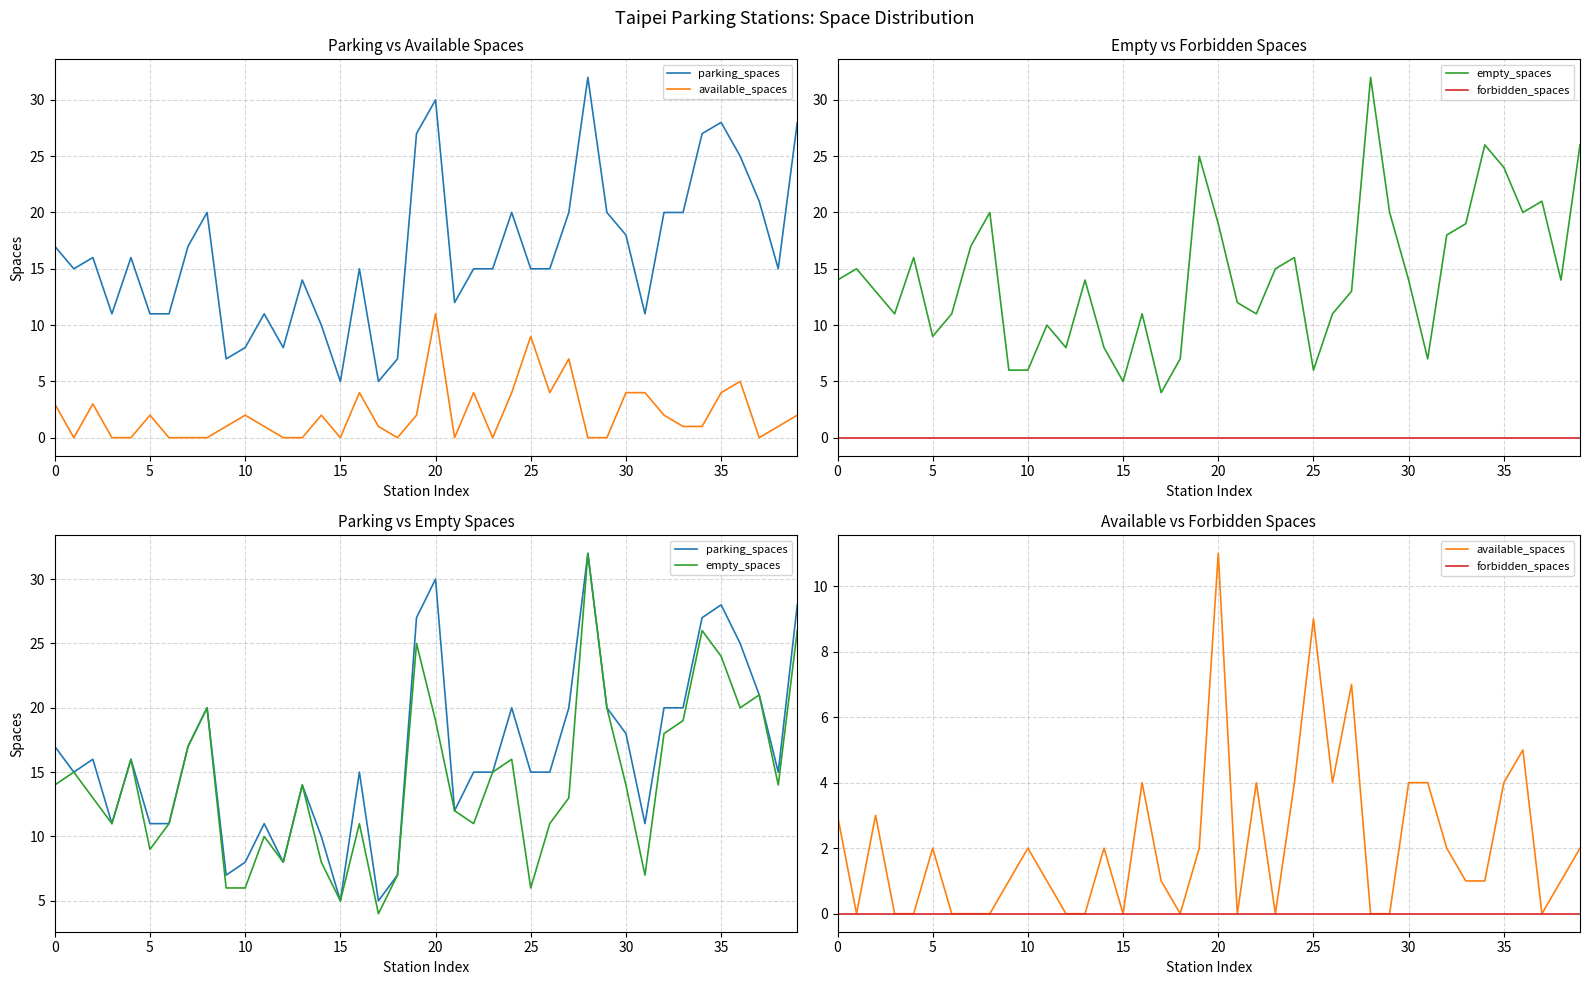

Is it true that empty_spaces equals 3 at 15?

False